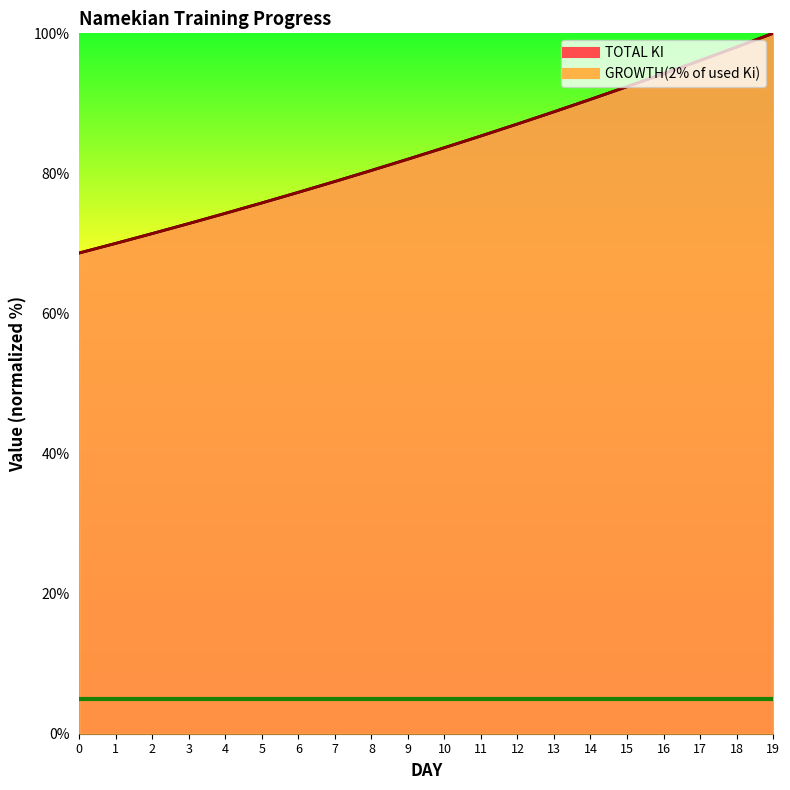

Between 16 and 2, which is larger?

16